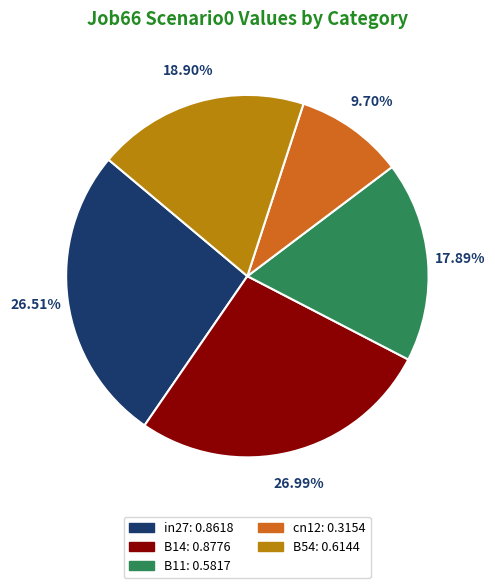

What percentage is the cn12 slice, to the nearest percent?

10%